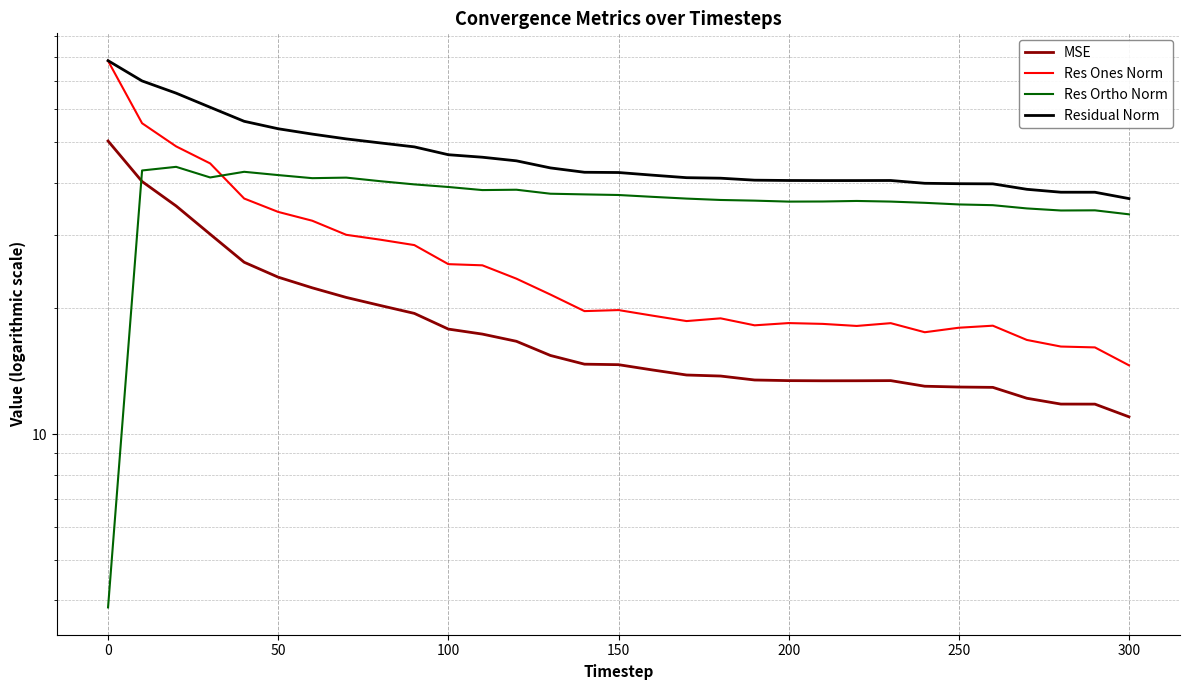

Is this an area chart (filled region under the line)?

No